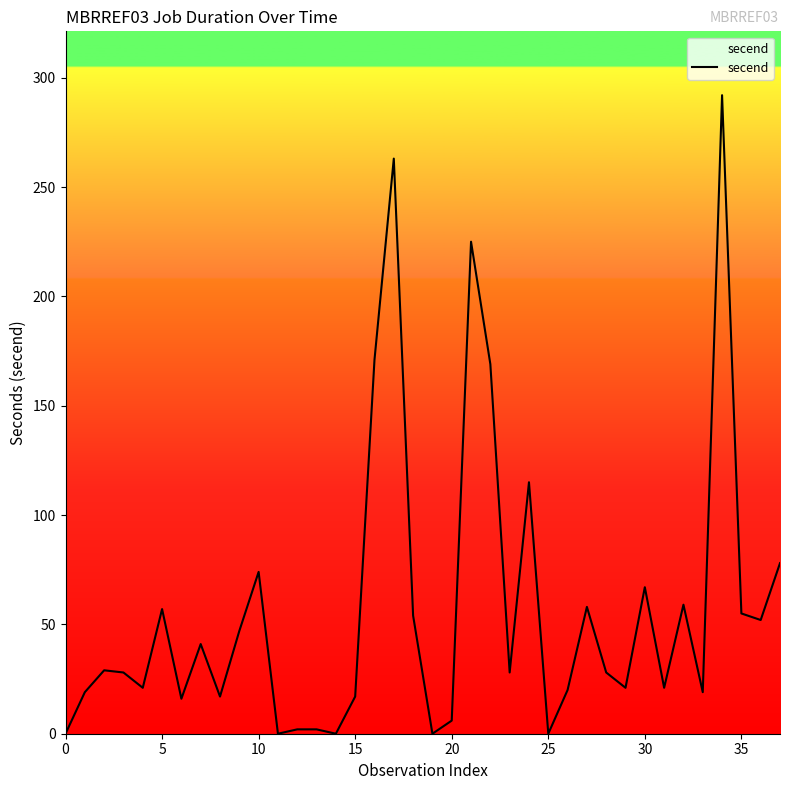

What is the greatest value displayed?

292